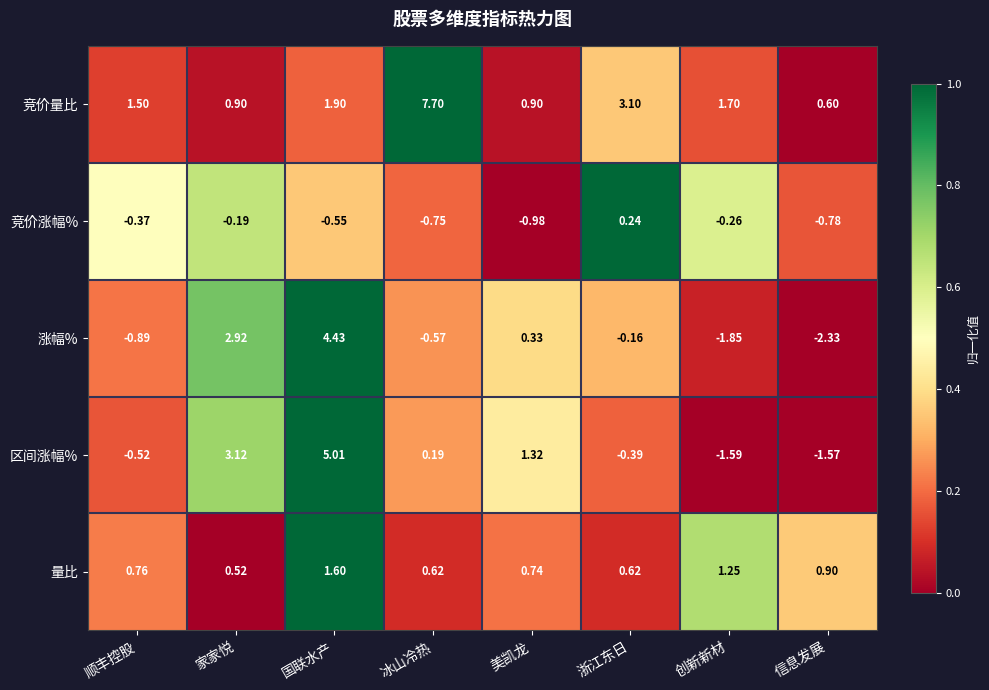

At which category is the sum across all series the highest?

国联水产